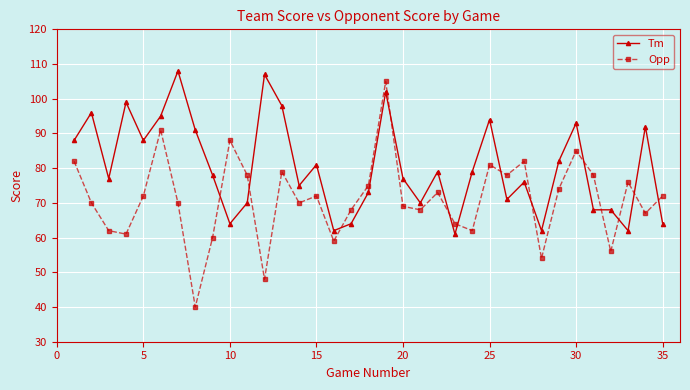

Does the chart have visible grid lines?

Yes